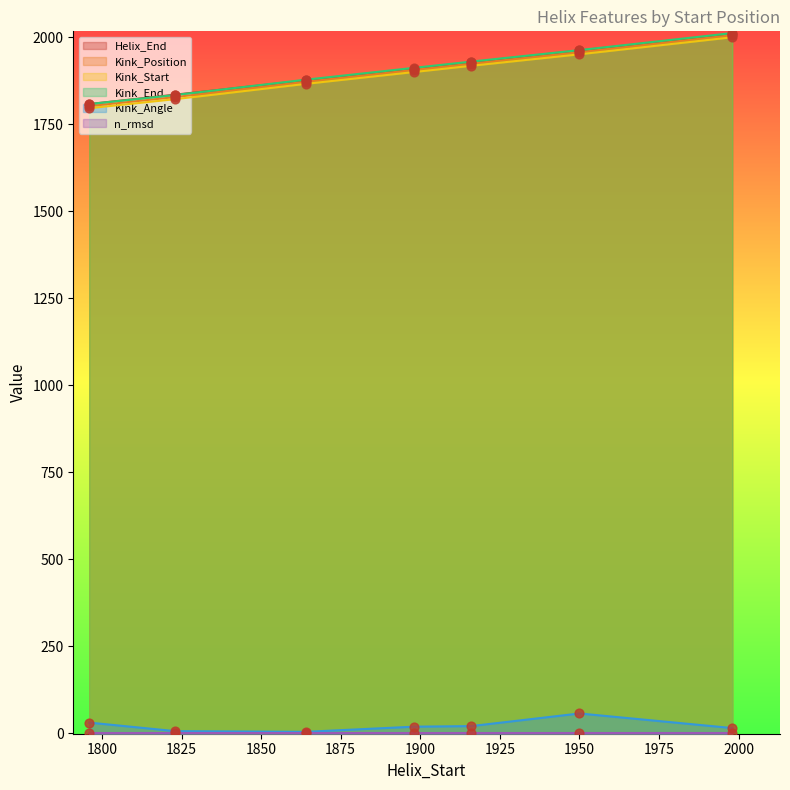

Is the value of Kink_Angle at 1916 greater than the value of Helix_End at 1823?

No